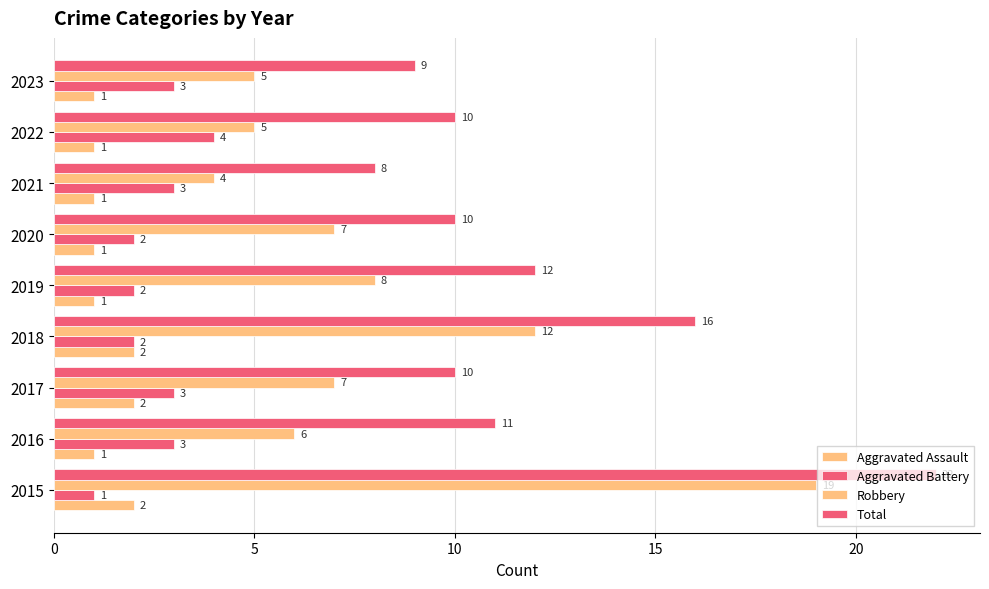

How many data points does each series have?

9